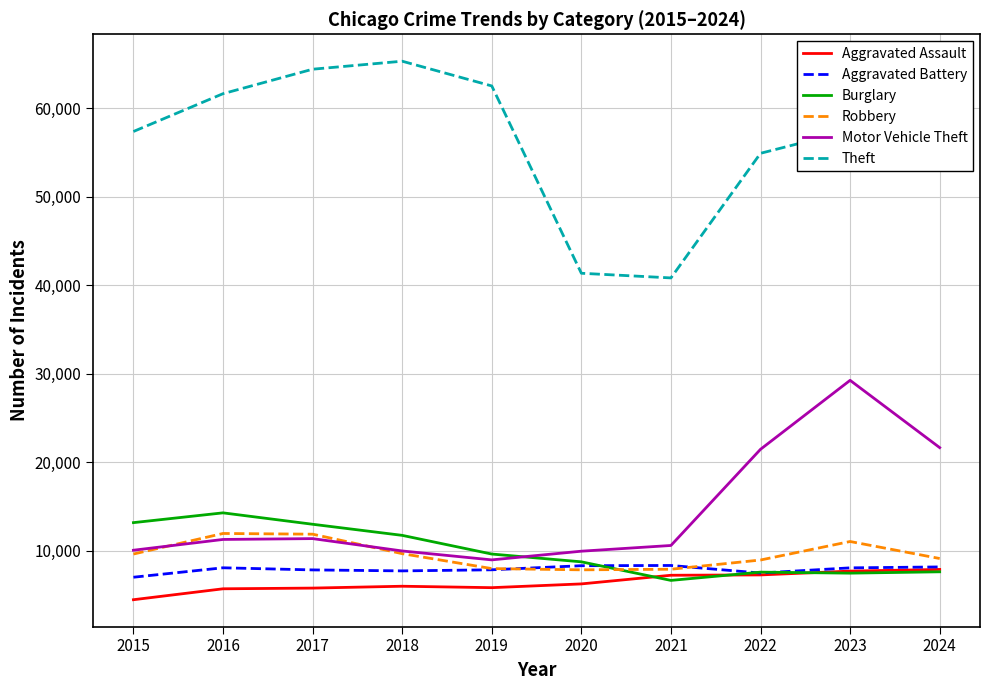

What is the difference between the highest and lowest values at 2021?

34158